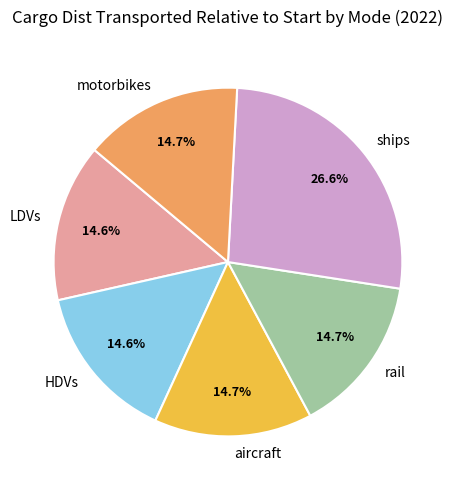

Is it true that HDVs is 7% of the pie?

False